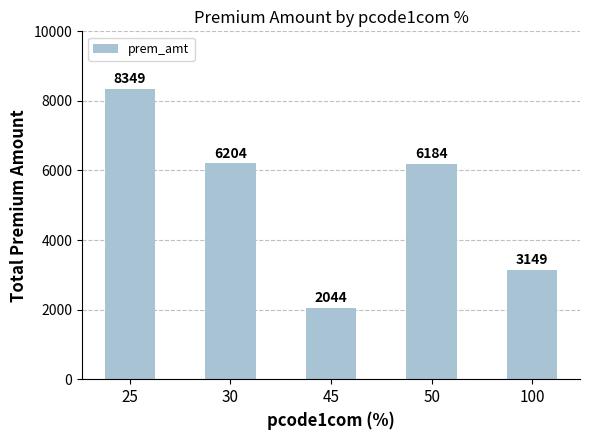

What is the change in value from 25 to 45?

-6305